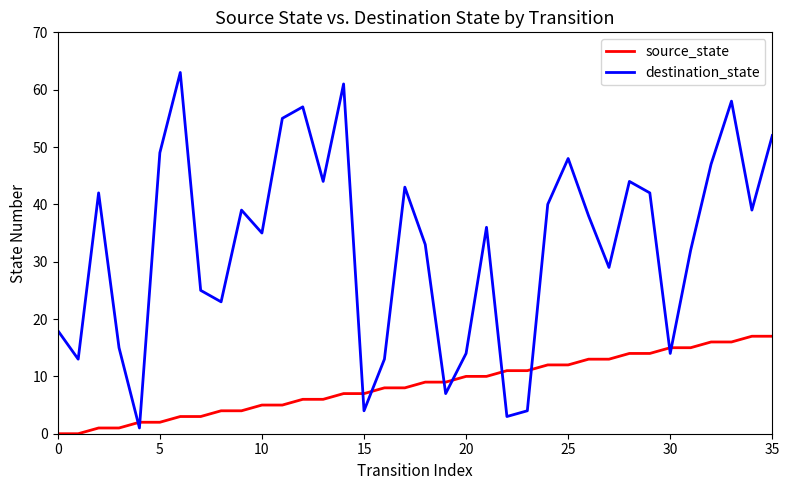

List the series in order of their peak value, lowest first.

source_state, destination_state